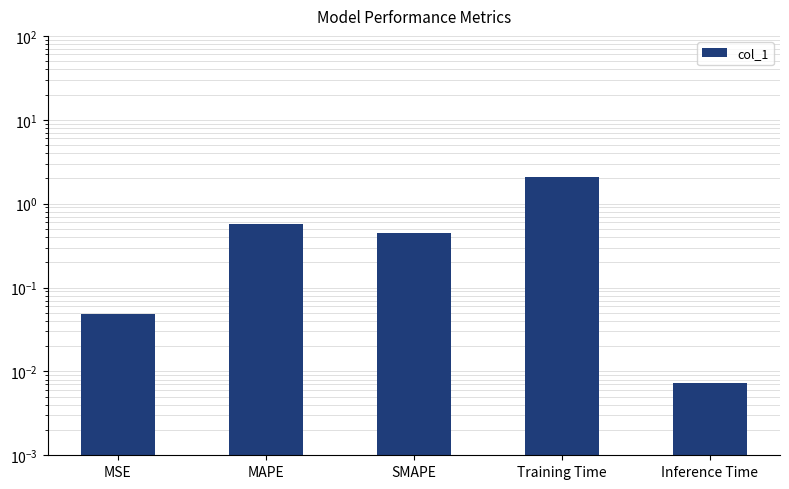

List the labels in order of value, smallest first.

Inference Time, MSE, SMAPE, MAPE, Training Time